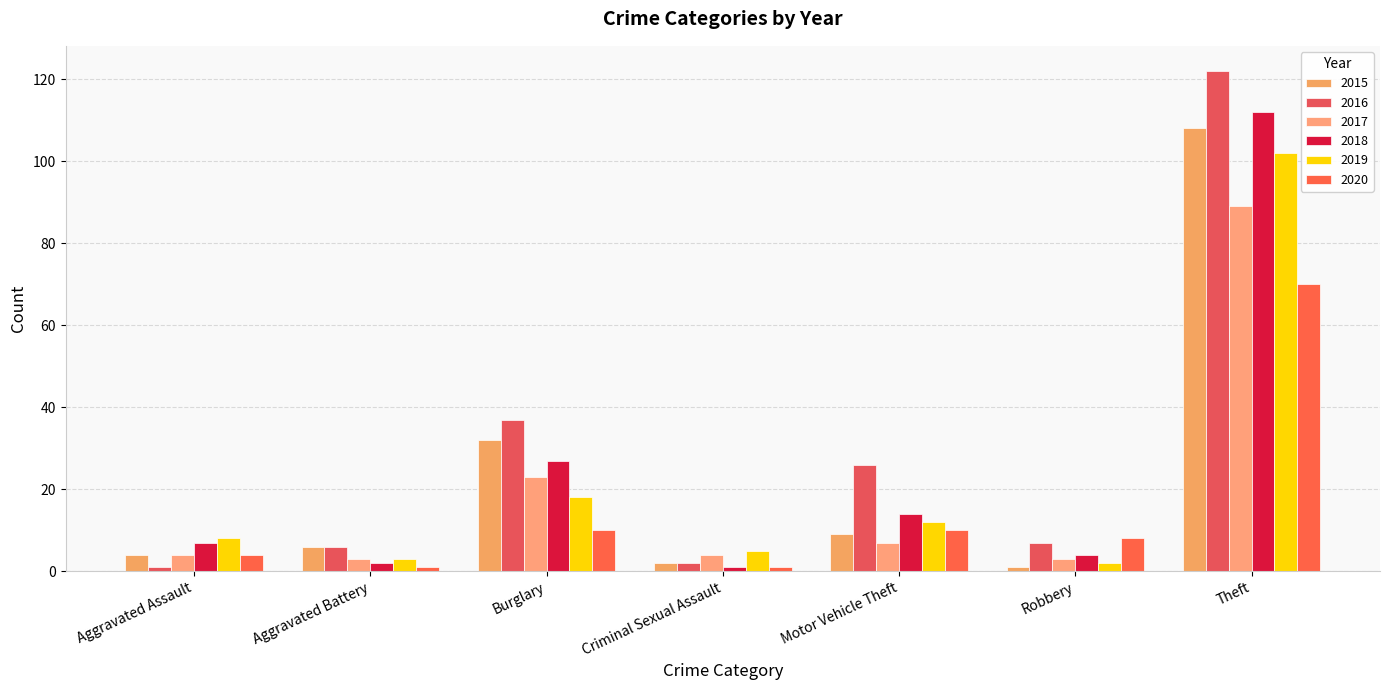

Reading left to right, what are all the values shown in this chart?

2015: 4	6	32	2	9	1	108
2016: 1	6	37	2	26	7	122
2017: 4	3	23	4	7	3	89
2018: 7	2	27	1	14	4	112
2019: 8	3	18	5	12	2	102
2020: 4	1	10	1	10	8	70